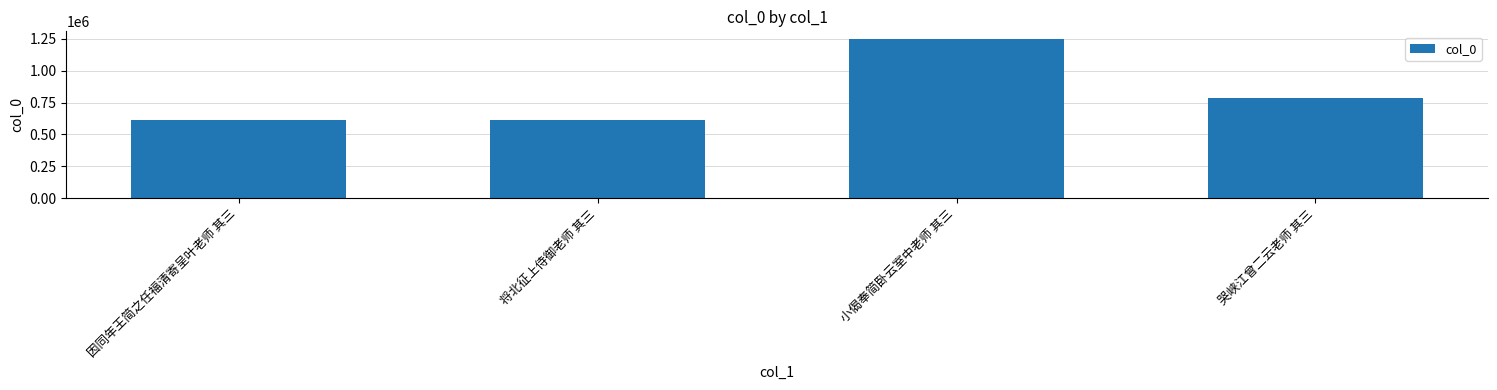

What is the maximum value shown in the chart?

1245665